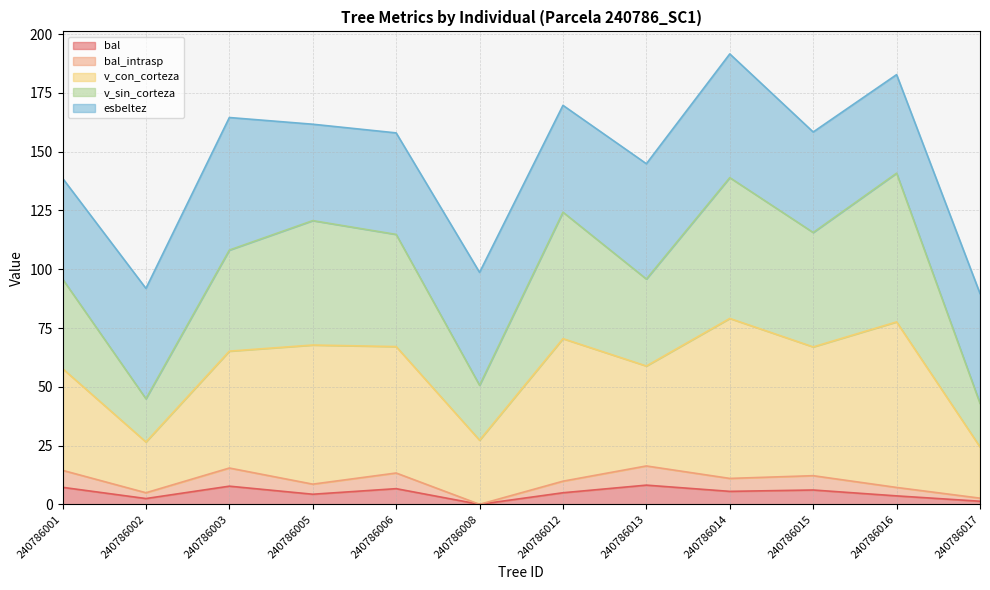

True or false: v_con_corteza has more than 2 points higher than both neighbors.

True